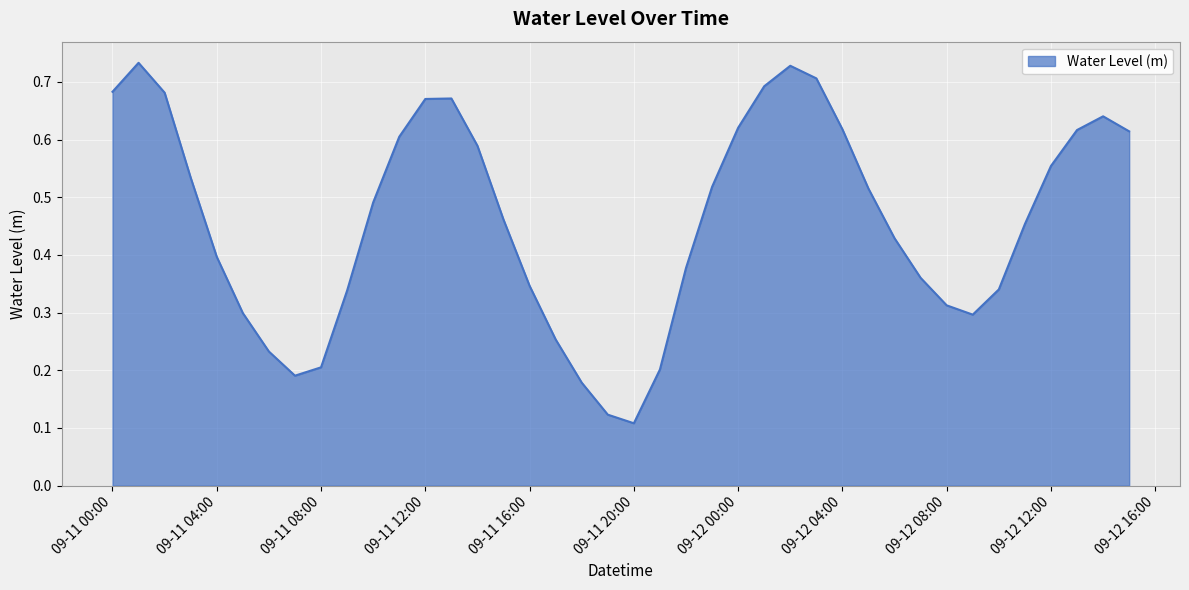

Where is the first local minimum?

2024-09-11 07:00:00